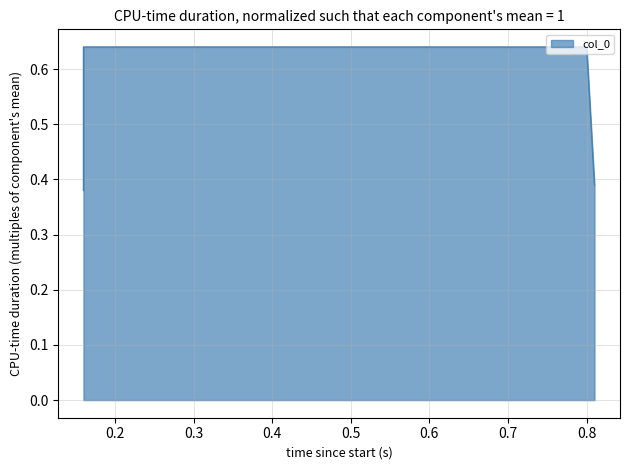

Reading left to right, what are all the values shown in this chart?

0.4	0.6	0.6	0.4